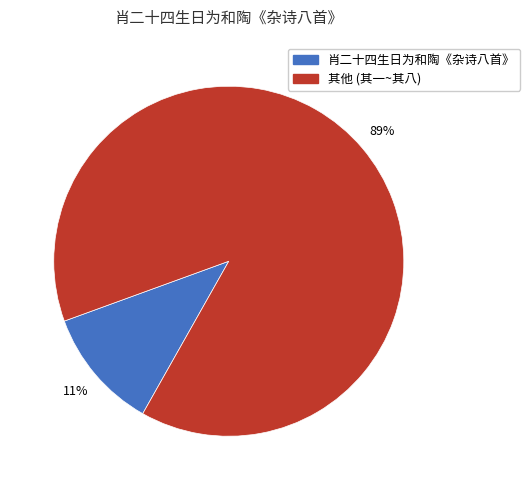

Is there any slice that represents more than half of the pie?

Yes